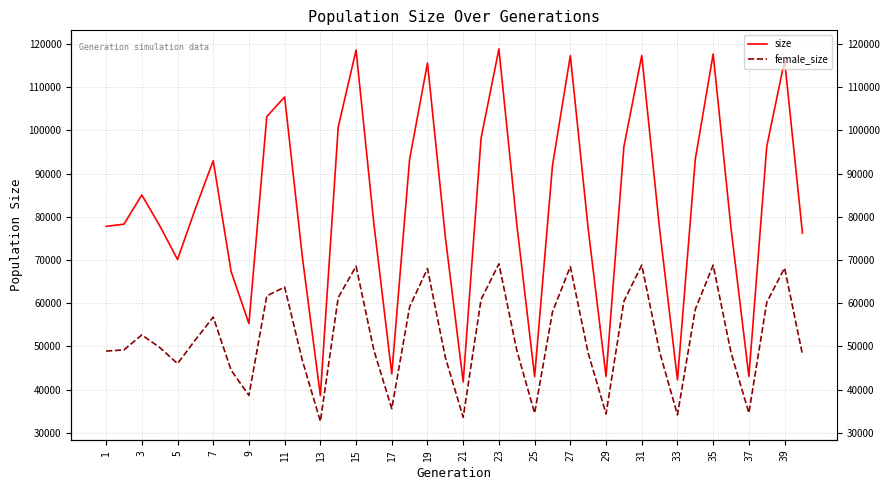

Rank the series at 3 from highest to lowest value.

size, female_size